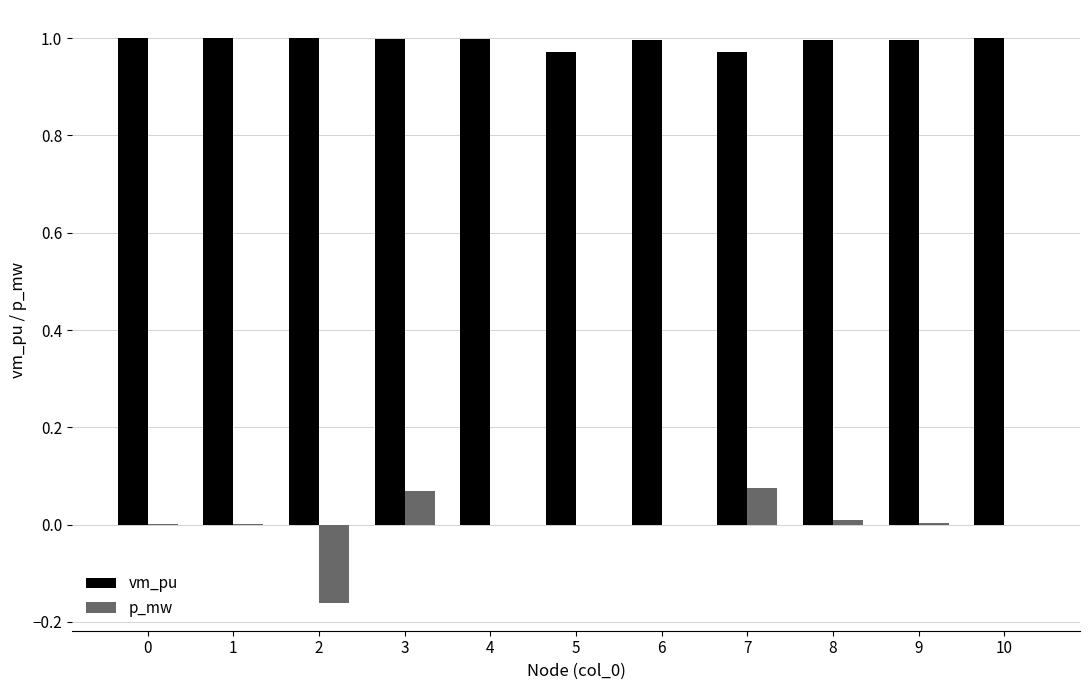

Is the value of vm_pu at 8 greater than the value of p_mw at 7?

Yes